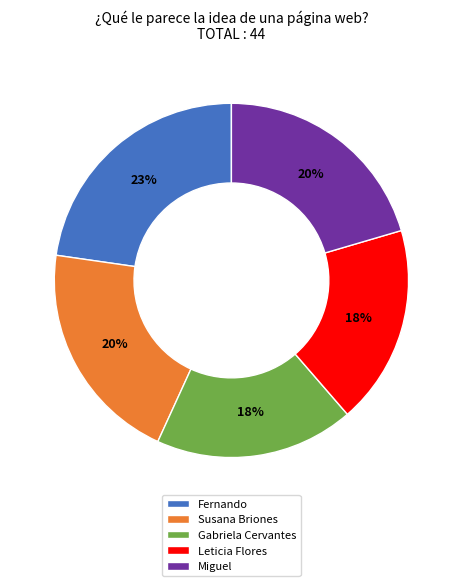

What percentage is the Leticia Flores slice, to the nearest percent?

18%